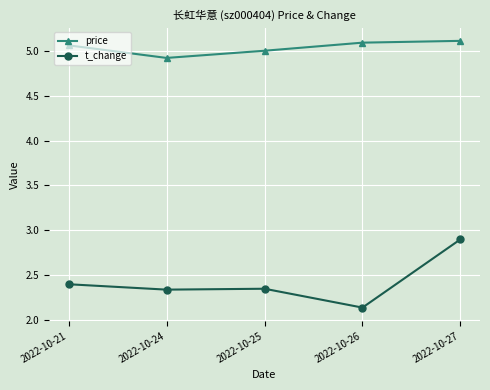

What is the value of the price point at the 3rd from the left?

5.0